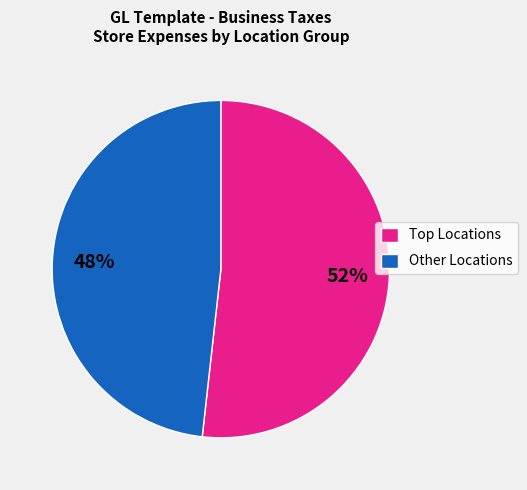

What percentage is the Other Locations slice, to the nearest percent?

48%